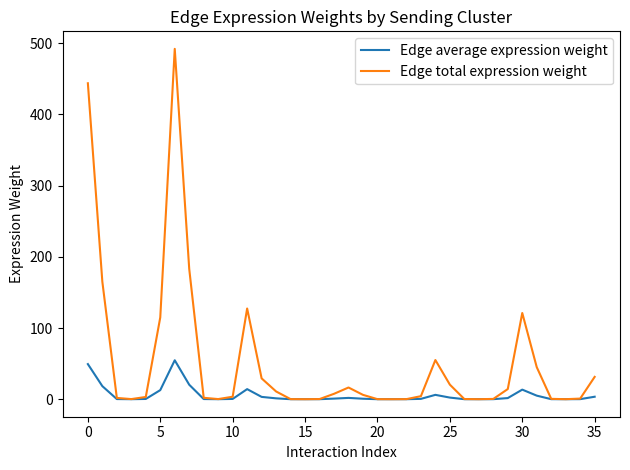

Which series has the largest total across all categories?

Edge total expression weight